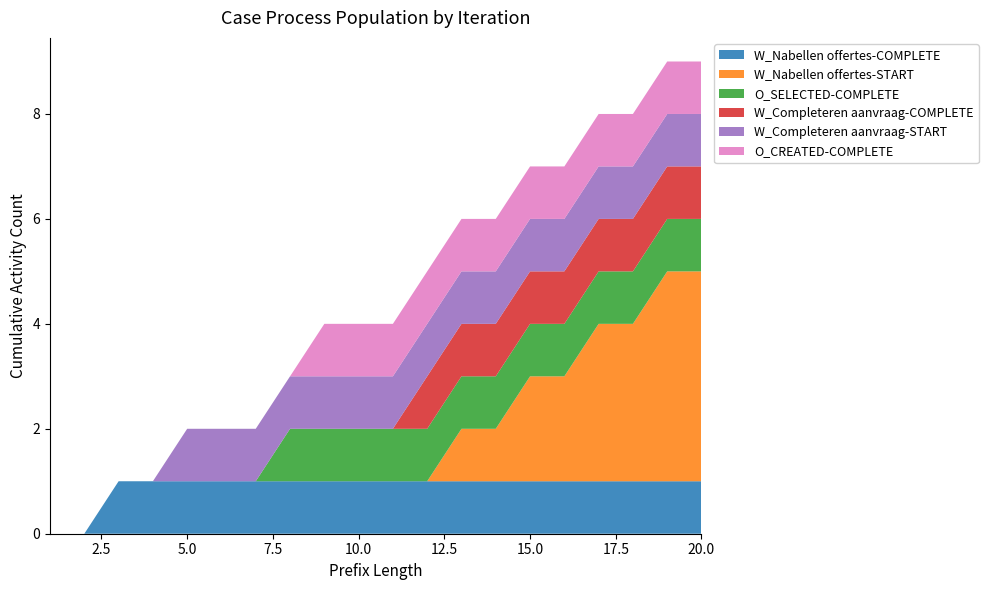

Reading right to left, transcribe all the data shown in this chart.

W_Nabellen offertes-COMPLETE: 20=1	19=1	18=1	17=1	16=1	15=1	14=1	13=1	12=1	11=1	10=1	9=1	8=1	7=1	6=1	5=1	4=1	3=1	2=0	1=0
W_Nabellen offertes-START: 20=4	19=4	18=3	17=3	16=2	15=2	14=1	13=1	12=0	11=0	10=0	9=0	8=0	7=0	6=0	5=0	4=0	3=0	2=0	1=0
O_SELECTED-COMPLETE: 20=1	19=1	18=1	17=1	16=1	15=1	14=1	13=1	12=1	11=1	10=1	9=1	8=1	7=0	6=0	5=0	4=0	3=0	2=0	1=0
W_Completeren aanvraag-COMPLETE: 20=1	19=1	18=1	17=1	16=1	15=1	14=1	13=1	12=1	11=0	10=0	9=0	8=0	7=0	6=0	5=0	4=0	3=0	2=0	1=0
W_Completeren aanvraag-START: 20=1	19=1	18=1	17=1	16=1	15=1	14=1	13=1	12=1	11=1	10=1	9=1	8=1	7=1	6=1	5=1	4=0	3=0	2=0	1=0
O_CREATED-COMPLETE: 20=1	19=1	18=1	17=1	16=1	15=1	14=1	13=1	12=1	11=1	10=1	9=1	8=0	7=0	6=0	5=0	4=0	3=0	2=0	1=0